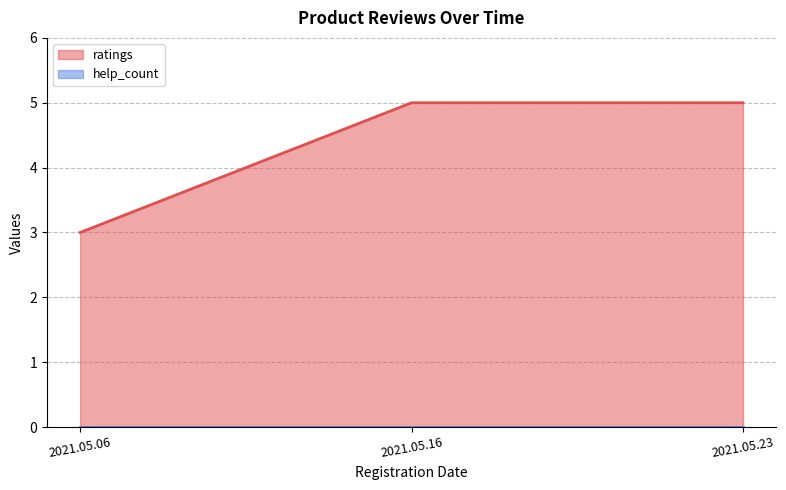

Reading right to left, what are all the values shown in this chart?

2021.05.23=5	2021.05.16=5	2021.05.06=3